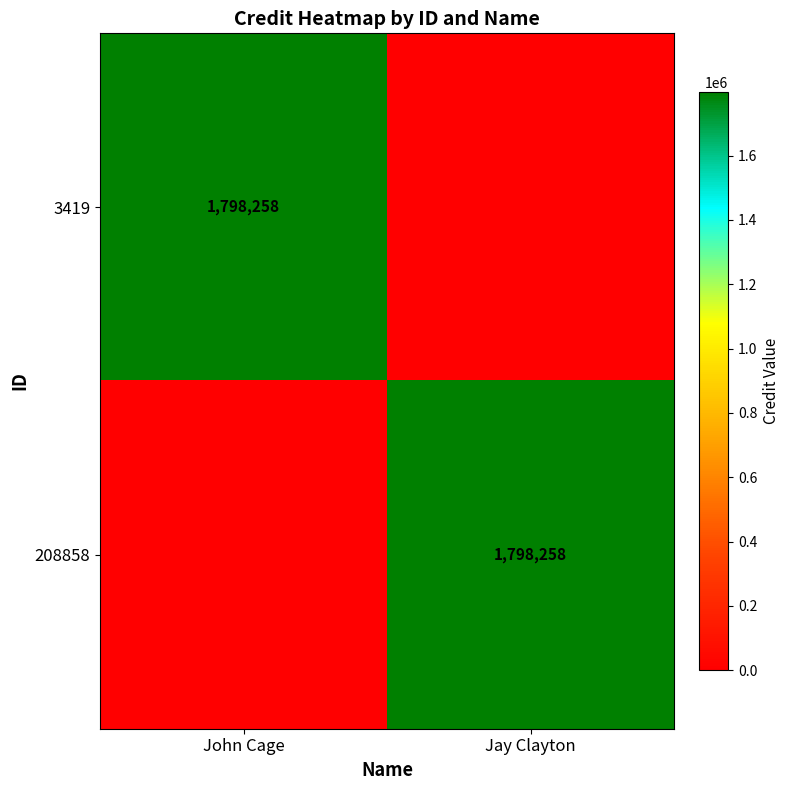

The value of 3419 at John Cage is 1798258. True or false?

True